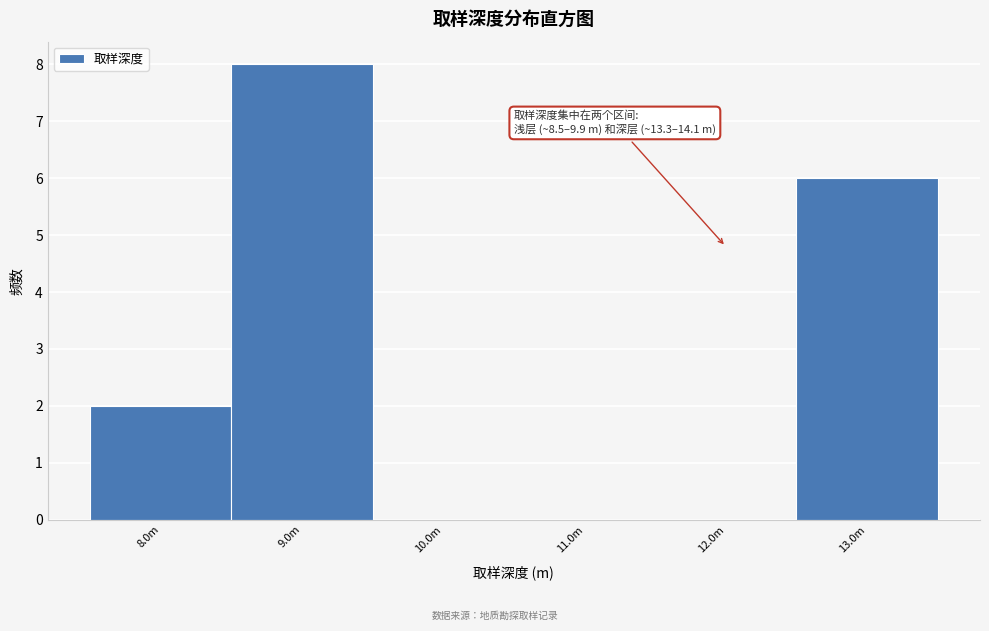

Reading left to right, transcribe all the data shown in this chart.

8.0m=2	9.0m=8	10.0m=0	11.0m=0	12.0m=0	13.0m=6